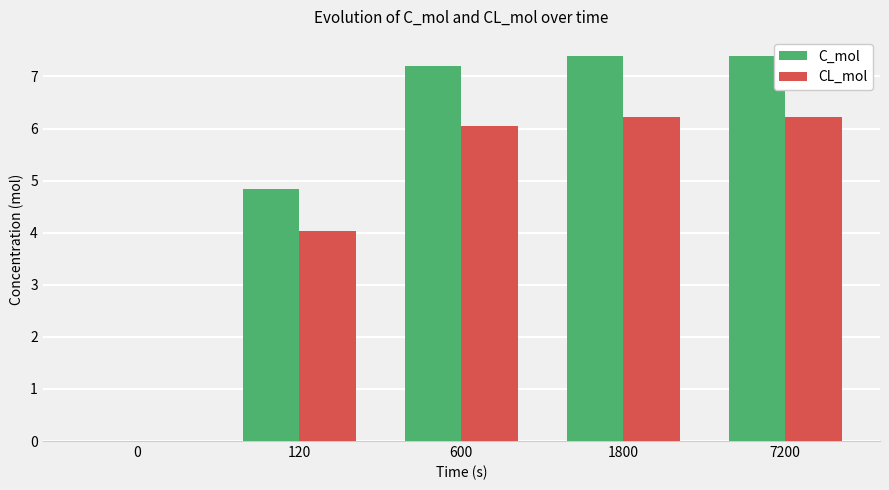

Reading left to right, what are all the values shown in this chart?

C_mol: 0.0	4.8	7.2	7.4	7.4
CL_mol: 0.0	4.0	6.0	6.2	6.2